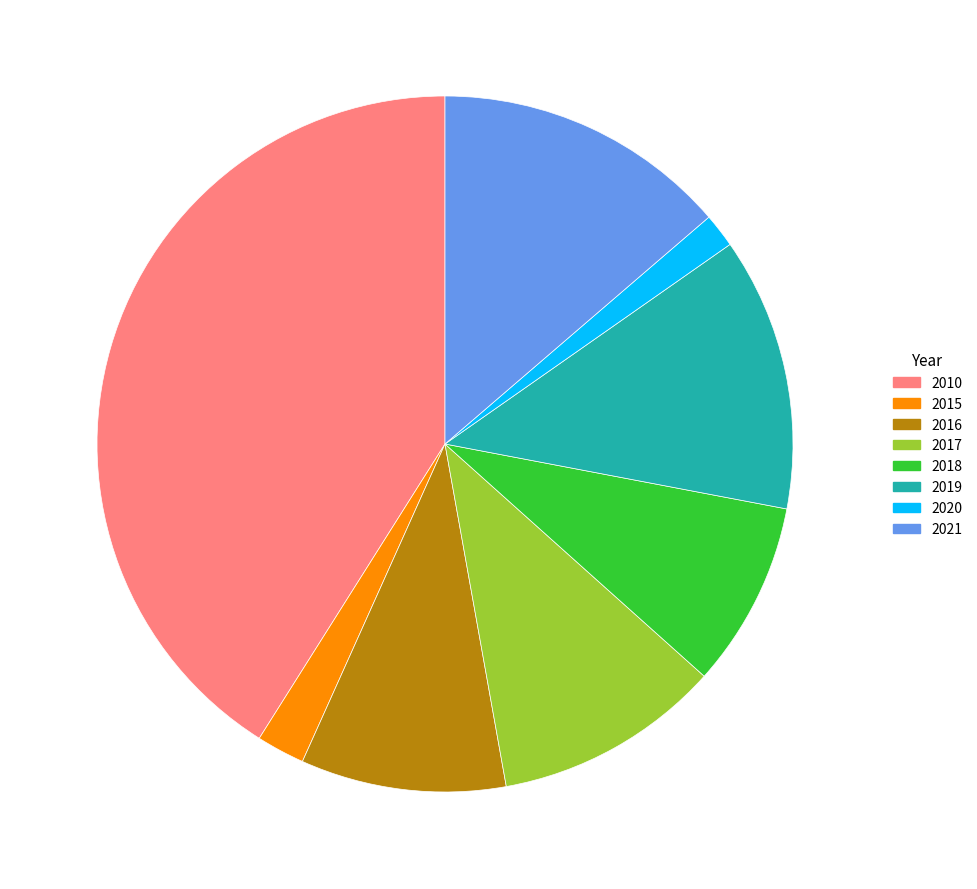

What is the largest slice in the pie chart?

2010